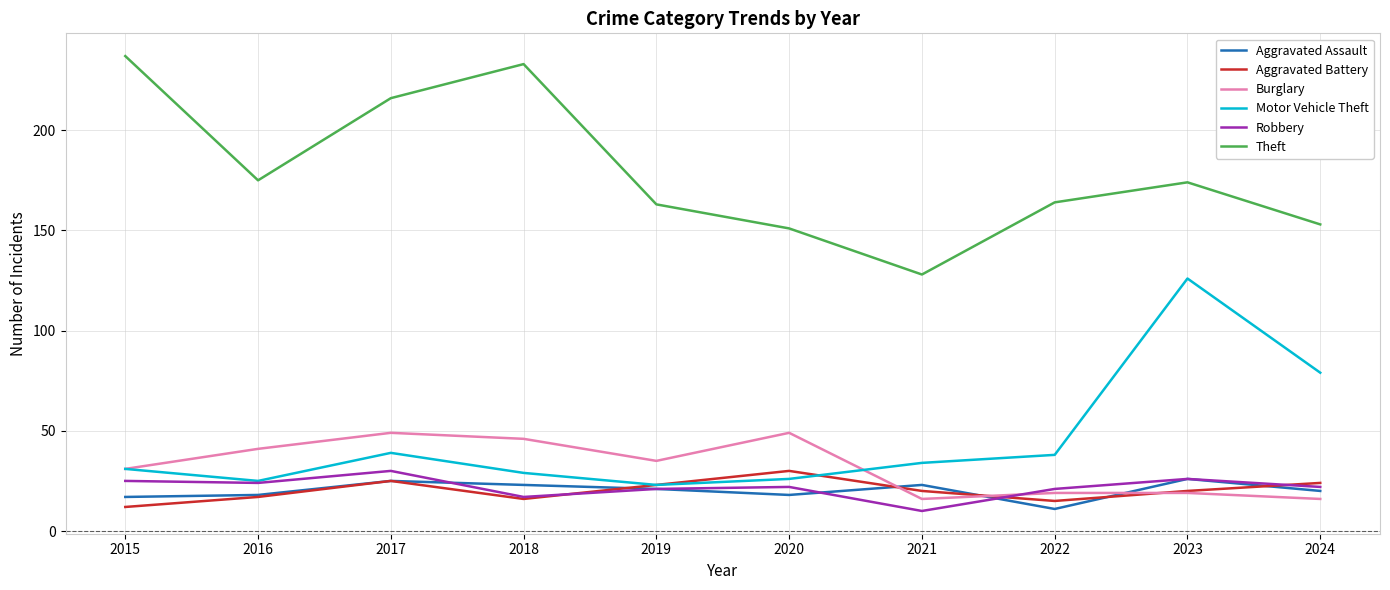

Does the chart display data point markers on the line(s)?

No